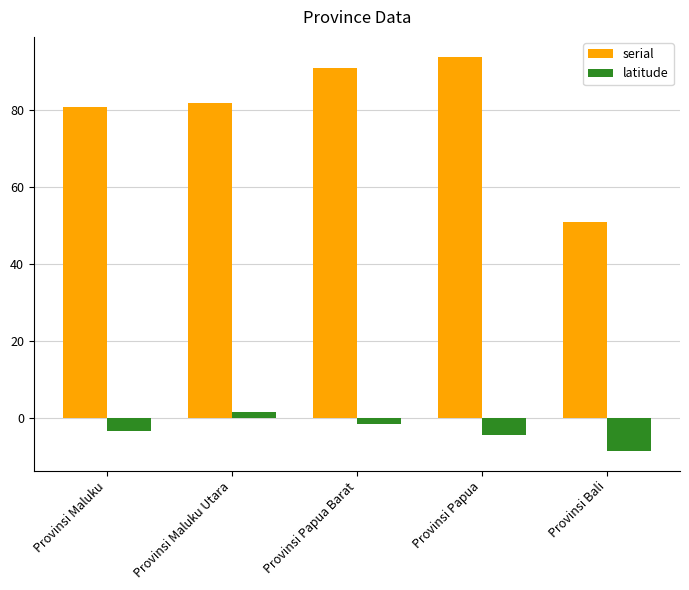

The value of serial at Provinsi Papua Barat is 91.0. True or false?

True